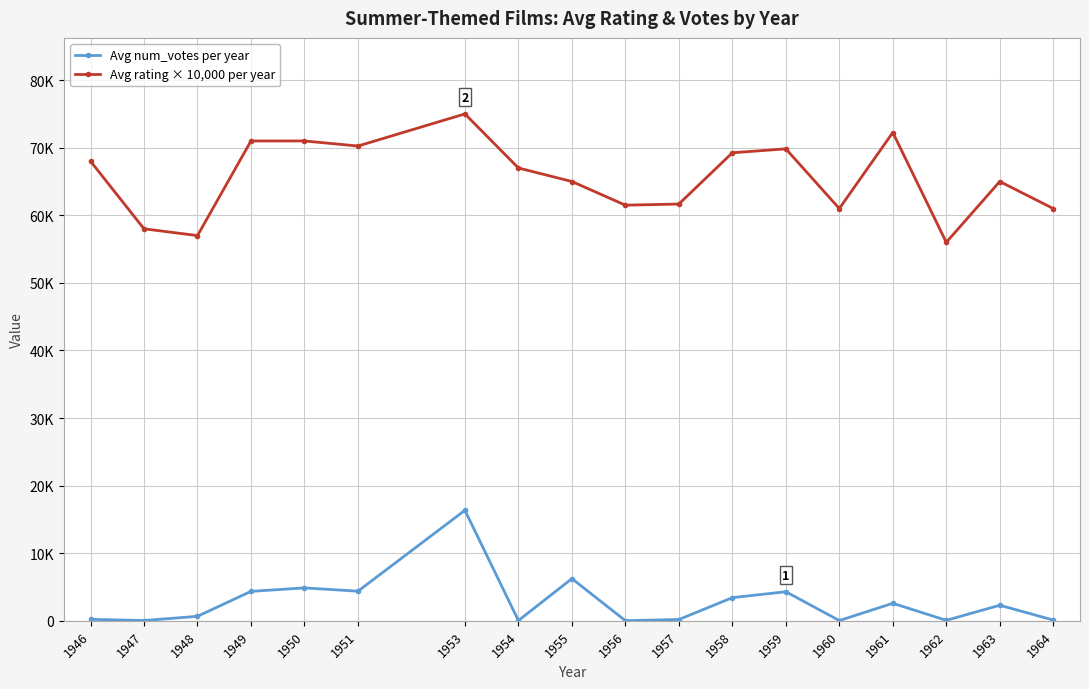

The value of Avg rating × 10,000 per year at 1951 is 109408.8. True or false?

False